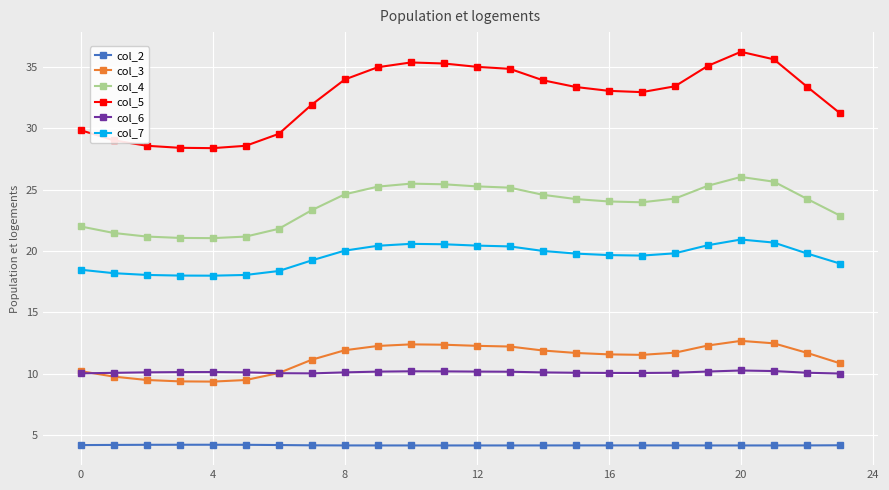

What is the value of the col_2 point at the 16th from the left?

4.2